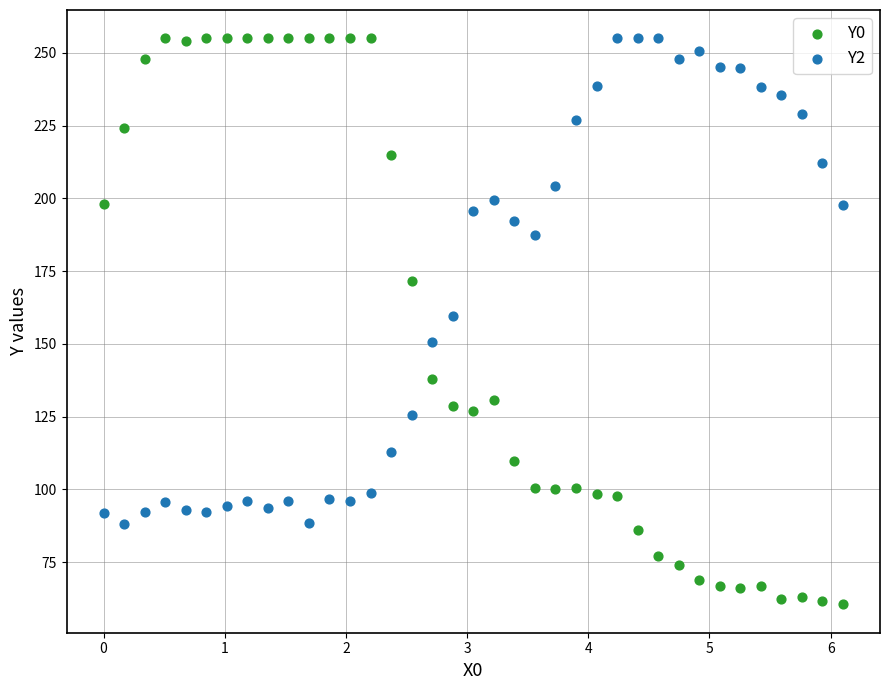

Across all data points, what is the range of Y values (max minus min)?

194.5